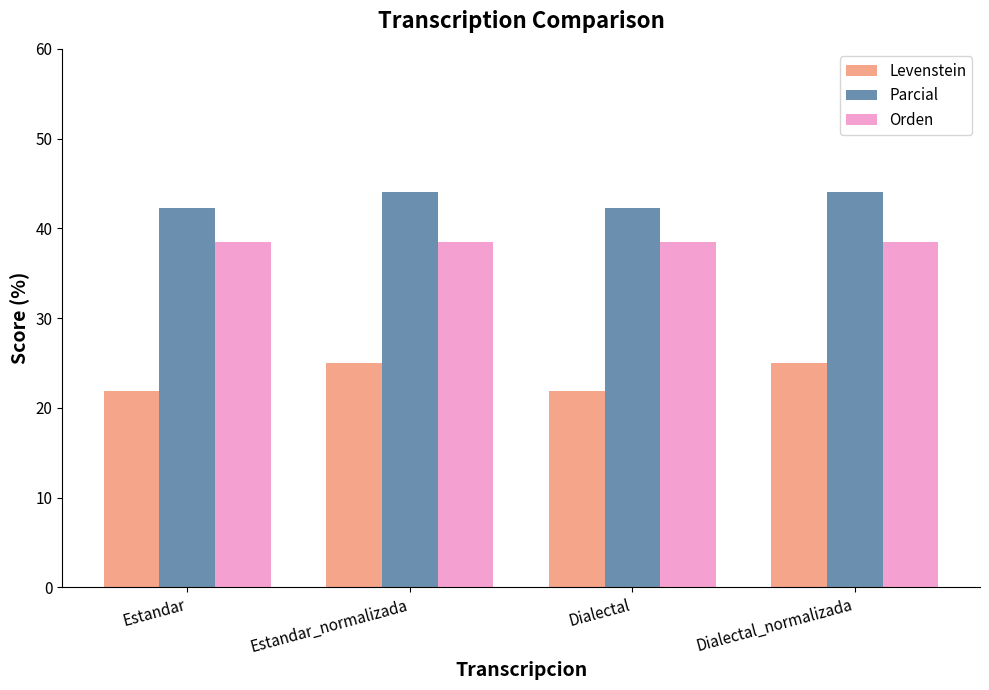

Reading left to right, transcribe all the data shown in this chart.

Levenstein: Estandar=21.9	Estandar_normalizada=25.0	Dialectal=21.9	Dialectal_normalizada=25.0
Parcial: Estandar=42.3	Estandar_normalizada=44.0	Dialectal=42.3	Dialectal_normalizada=44.0
Orden: Estandar=38.5	Estandar_normalizada=38.5	Dialectal=38.5	Dialectal_normalizada=38.5